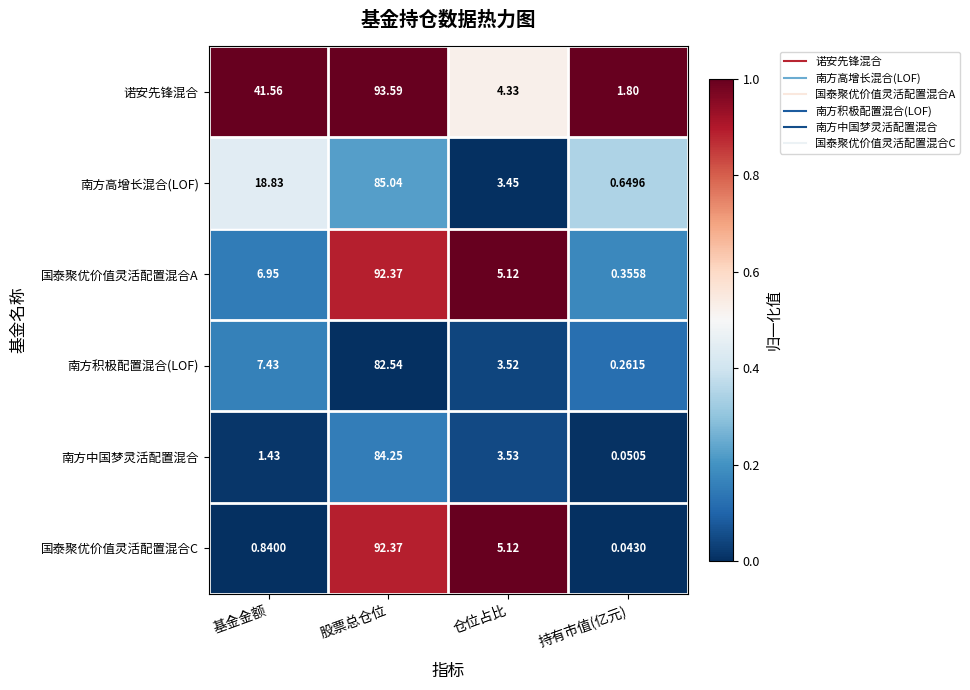

Rank the series at 持有市值(亿元) from lowest to highest value.

国泰聚优价值灵活配置混合C, 南方中国梦灵活配置混合, 南方积极配置混合(LOF), 国泰聚优价值灵活配置混合A, 南方高增长混合(LOF), 诺安先锋混合